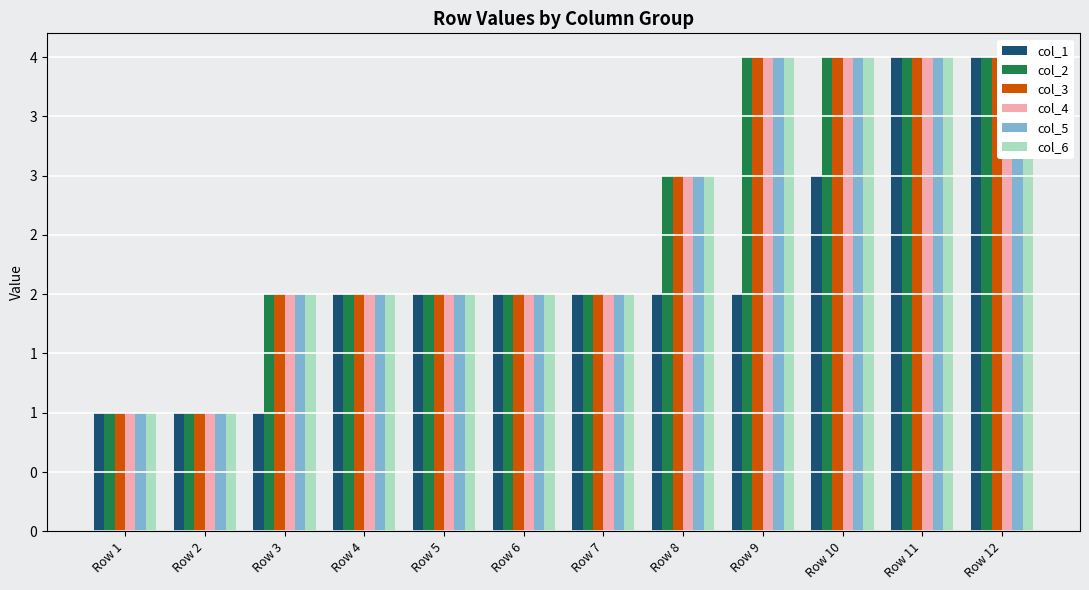

Reading right to left, extract all data points from this chart.

col_1: Row 12=4	Row 11=4	Row 10=3	Row 9=2	Row 8=2	Row 7=2	Row 6=2	Row 5=2	Row 4=2	Row 3=1	Row 2=1	Row 1=1
col_2: Row 12=4	Row 11=4	Row 10=4	Row 9=4	Row 8=3	Row 7=2	Row 6=2	Row 5=2	Row 4=2	Row 3=2	Row 2=1	Row 1=1
col_3: Row 12=4	Row 11=4	Row 10=4	Row 9=4	Row 8=3	Row 7=2	Row 6=2	Row 5=2	Row 4=2	Row 3=2	Row 2=1	Row 1=1
col_4: Row 12=4	Row 11=4	Row 10=4	Row 9=4	Row 8=3	Row 7=2	Row 6=2	Row 5=2	Row 4=2	Row 3=2	Row 2=1	Row 1=1
col_5: Row 12=4	Row 11=4	Row 10=4	Row 9=4	Row 8=3	Row 7=2	Row 6=2	Row 5=2	Row 4=2	Row 3=2	Row 2=1	Row 1=1
col_6: Row 12=4	Row 11=4	Row 10=4	Row 9=4	Row 8=3	Row 7=2	Row 6=2	Row 5=2	Row 4=2	Row 3=2	Row 2=1	Row 1=1